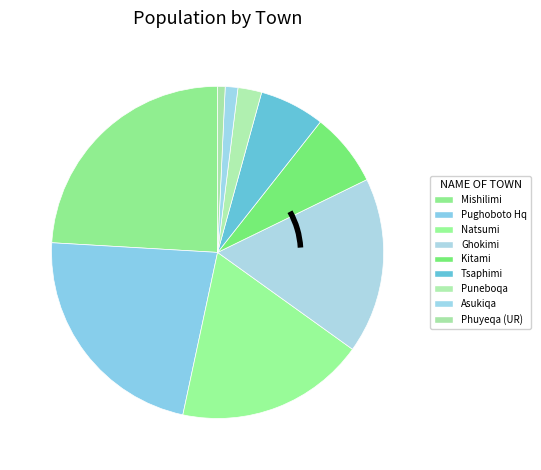

Combined, do Pughoboto Hq and Puneboqa account for over 50%?

No